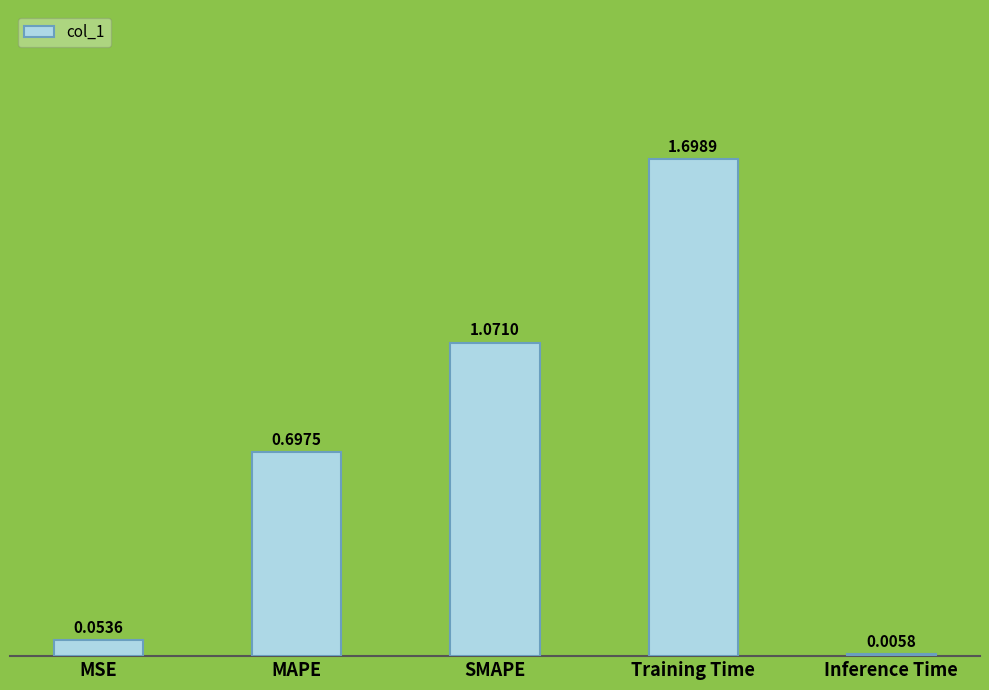

At which label is the value closest to 0?

Inference Time